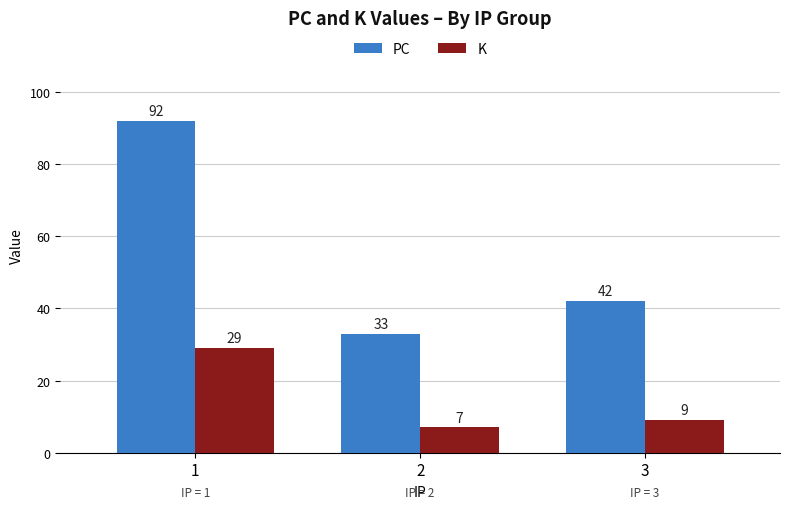

Which series changed the most between 2 and 3?

PC